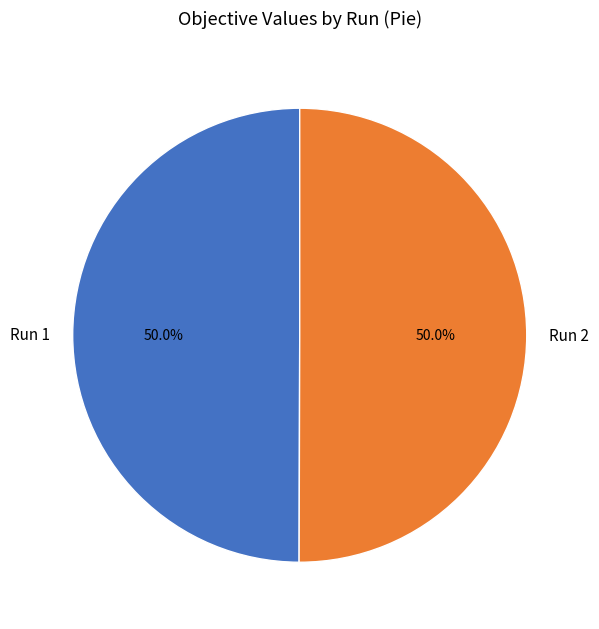

Is the sum of Run 2 and Run 1 greater than half?

Yes